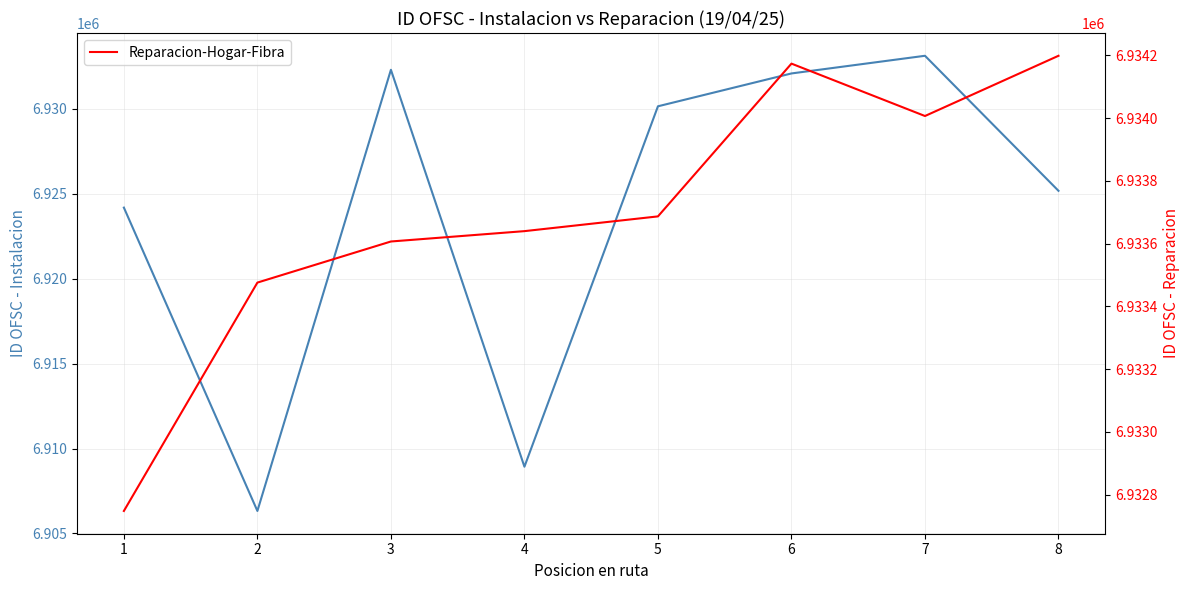

True or false: Instalacion-Hogar-Fibra and Reparacion-Hogar-Fibra intersect in this chart.

False